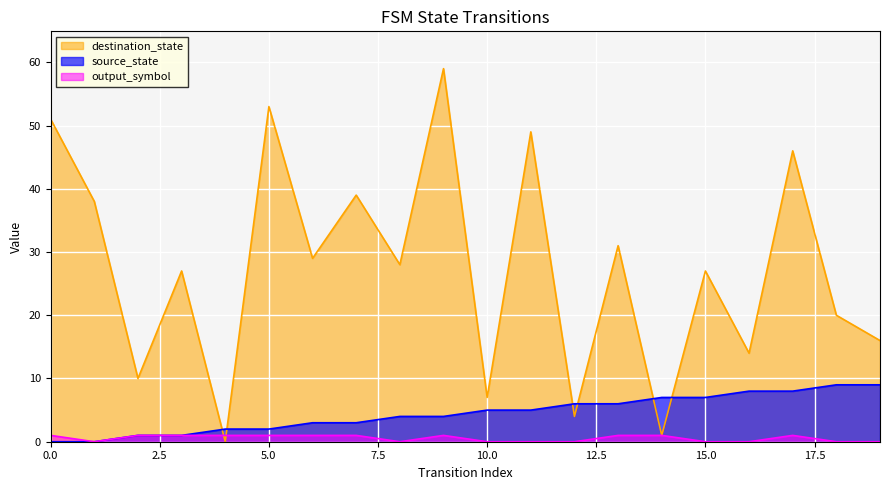

Which series has the widest spread of values?

destination_state